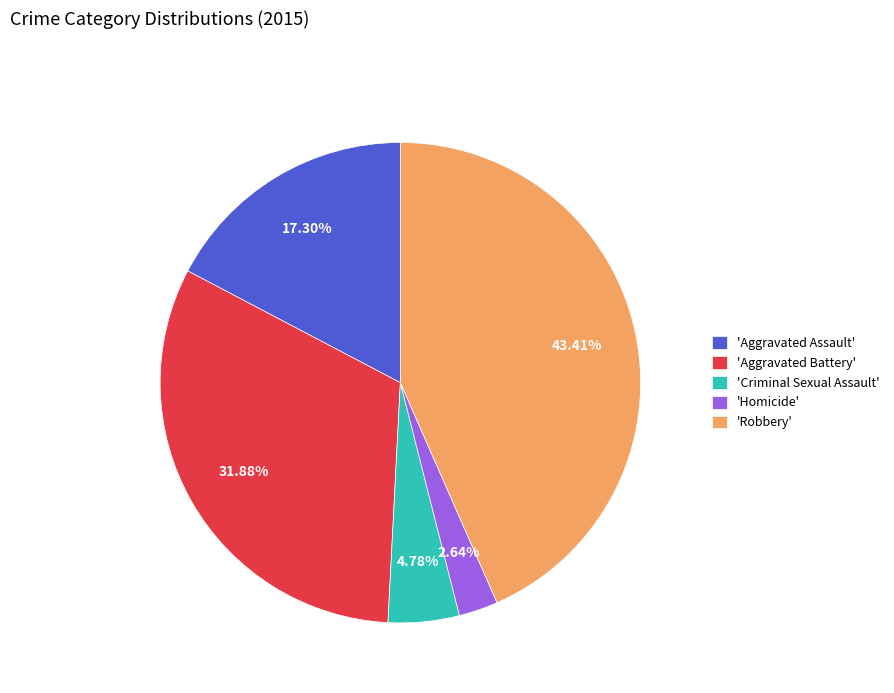

Which slice is the smallest?

'Homicide'